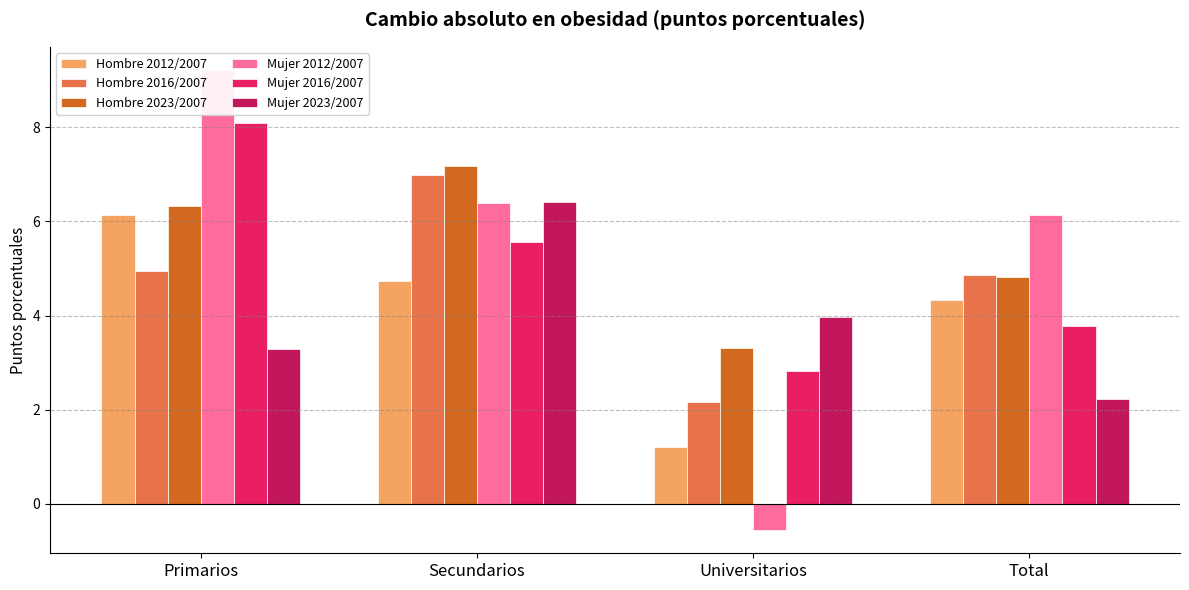

Reading left to right, extract all data points from this chart.

Hombre 2012/2007: Primarios=6.1	Secundarios=4.7	Universitarios=1.2	Total=4.3
Hombre 2016/2007: Primarios=4.9	Secundarios=7.0	Universitarios=2.2	Total=4.9
Hombre 2023/2007: Primarios=6.3	Secundarios=7.2	Universitarios=3.3	Total=4.8
Mujer 2012/2007: Primarios=9.2	Secundarios=6.4	Universitarios=-0.6	Total=6.1
Mujer 2016/2007: Primarios=8.1	Secundarios=5.6	Universitarios=2.8	Total=3.8
Mujer 2023/2007: Primarios=3.3	Secundarios=6.4	Universitarios=4.0	Total=2.2